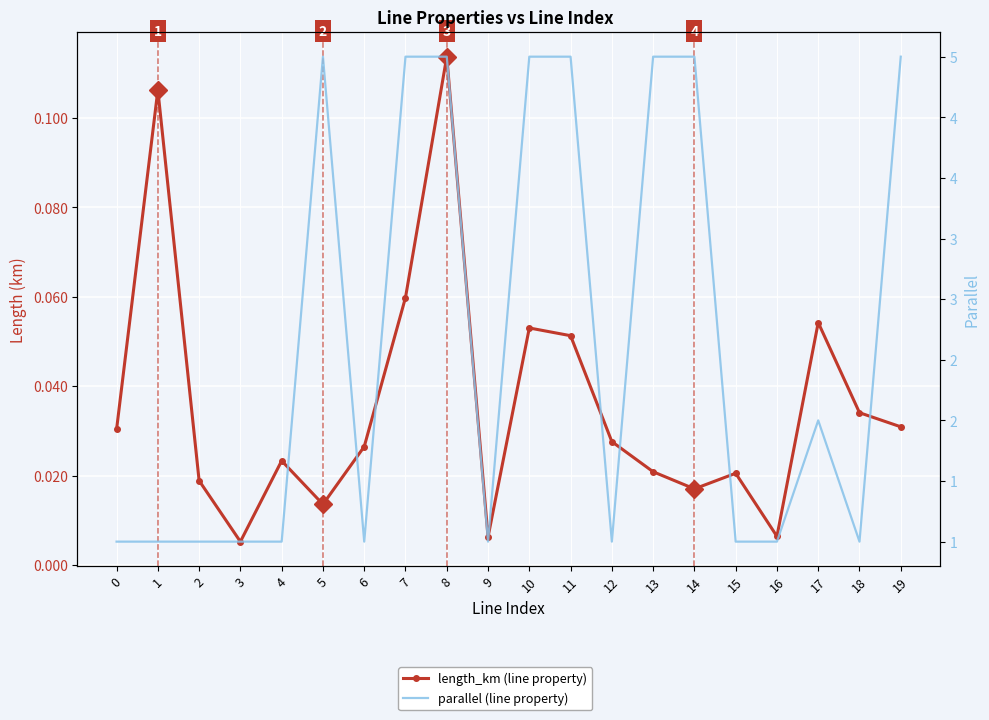

What is the spread (max minus min) of values at 1?

0.9